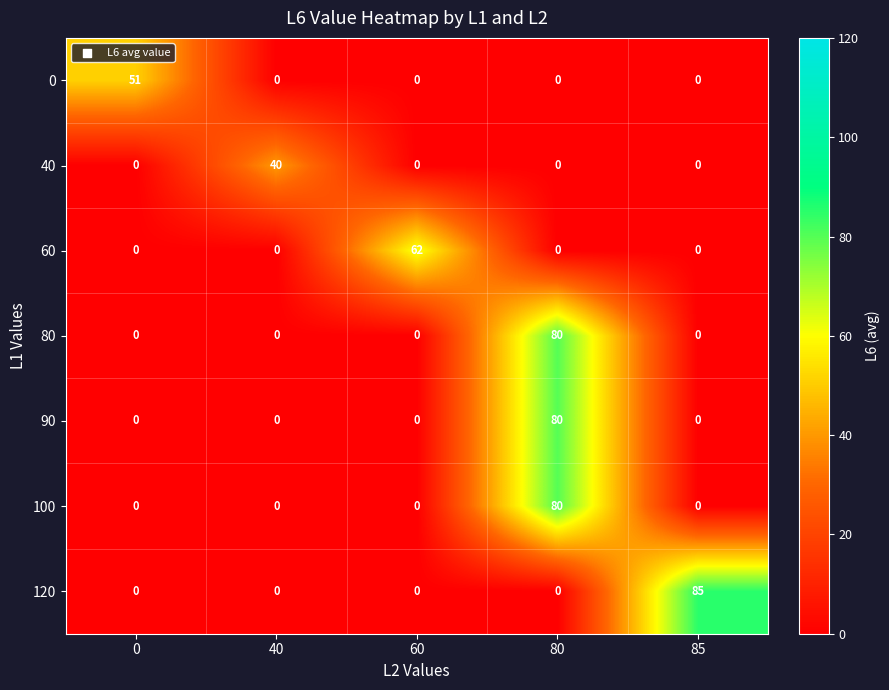

What is the difference between the 40 values at 40 and 85?

40